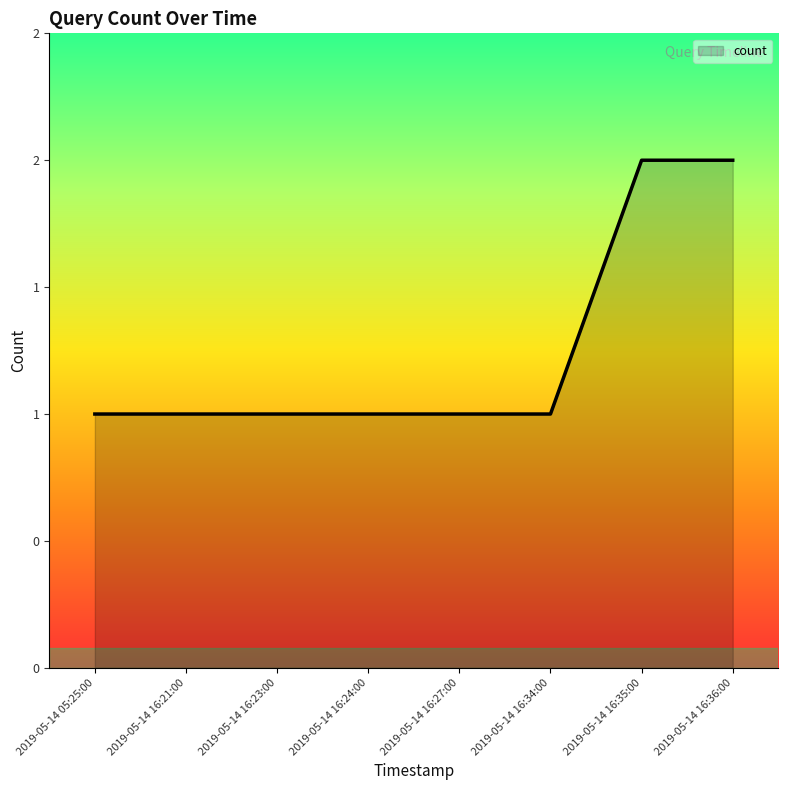

Reading left to right, what are all the values shown in this chart?

1	1	1	1	1	1	2	2